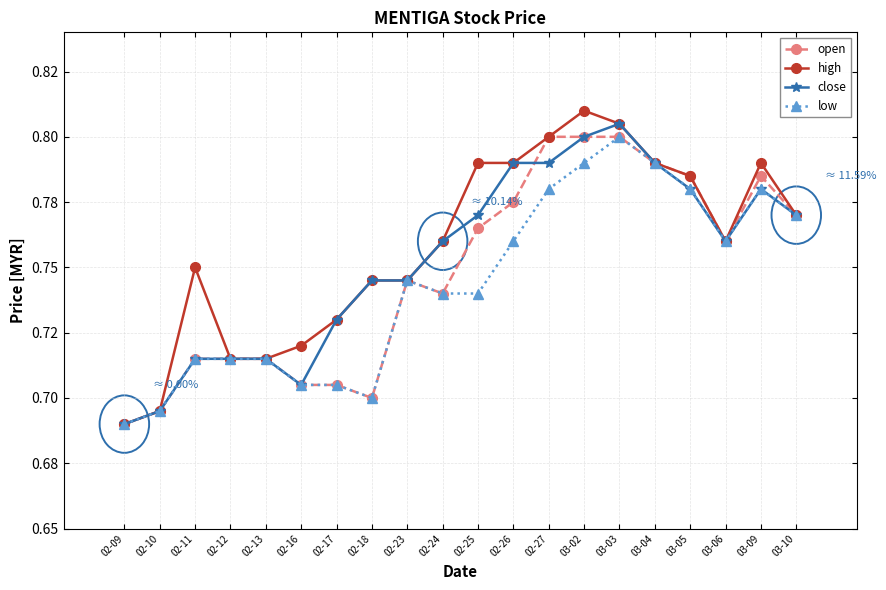

At how many categories does at least one series exceed 0?

20